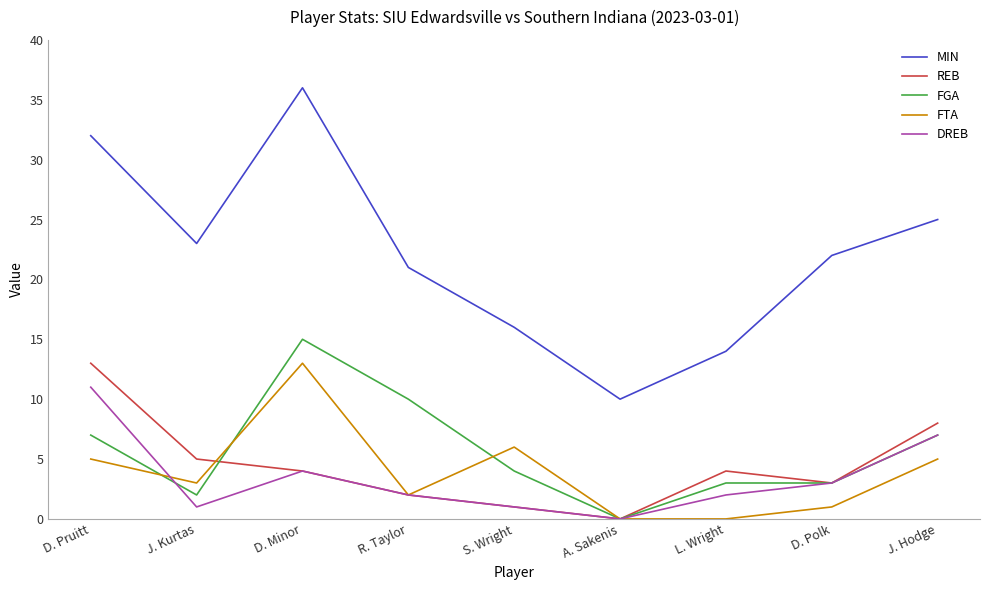

What is the difference between the maximum and second lowest values in the FTA series?

13